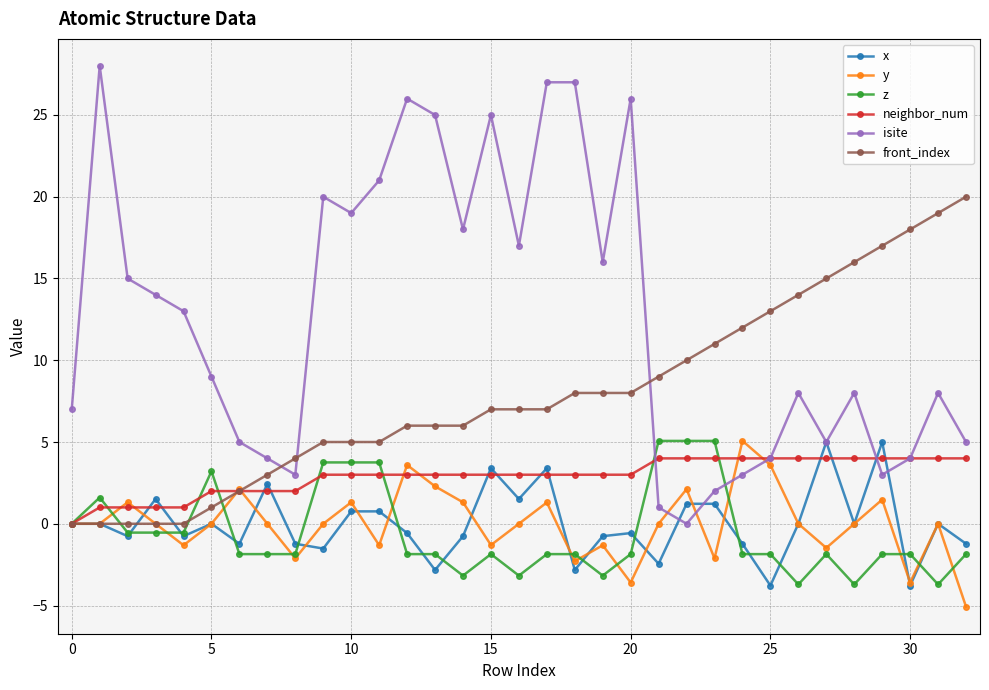

How many lines are shown in the chart?

6